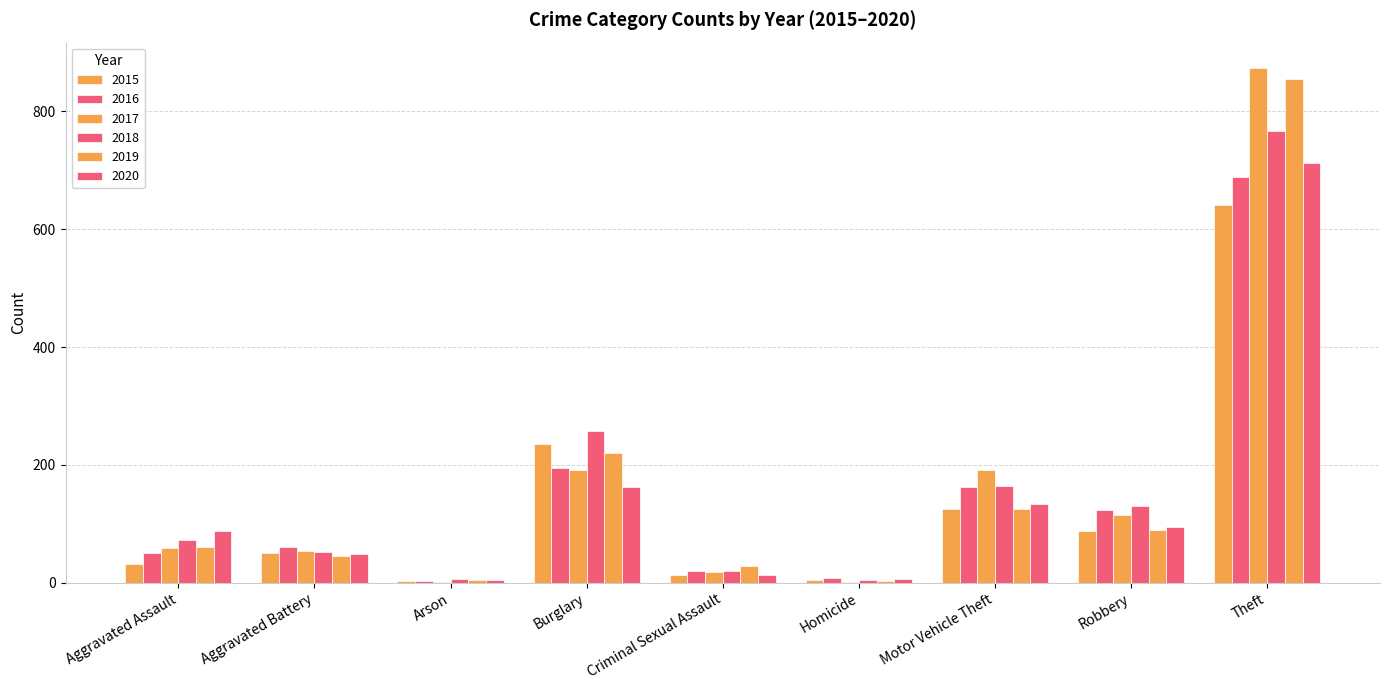

Reading left to right, extract all data points from this chart.

2015: Aggravated Assault=31	Aggravated Battery=50	Arson=3	Burglary=236	Criminal Sexual Assault=13	Homicide=4	Motor Vehicle Theft=125	Robbery=87	Theft=641
2016: Aggravated Assault=50	Aggravated Battery=60	Arson=3	Burglary=194	Criminal Sexual Assault=20	Homicide=8	Motor Vehicle Theft=163	Robbery=123	Theft=689
2017: Aggravated Assault=59	Aggravated Battery=54	Arson=1	Burglary=192	Criminal Sexual Assault=19	Homicide=2	Motor Vehicle Theft=191	Robbery=115	Theft=873
2018: Aggravated Assault=72	Aggravated Battery=52	Arson=6	Burglary=257	Criminal Sexual Assault=20	Homicide=5	Motor Vehicle Theft=164	Robbery=130	Theft=767
2019: Aggravated Assault=61	Aggravated Battery=45	Arson=5	Burglary=221	Criminal Sexual Assault=29	Homicide=3	Motor Vehicle Theft=125	Robbery=89	Theft=855
2020: Aggravated Assault=87	Aggravated Battery=48	Arson=4	Burglary=163	Criminal Sexual Assault=13	Homicide=6	Motor Vehicle Theft=134	Robbery=94	Theft=713